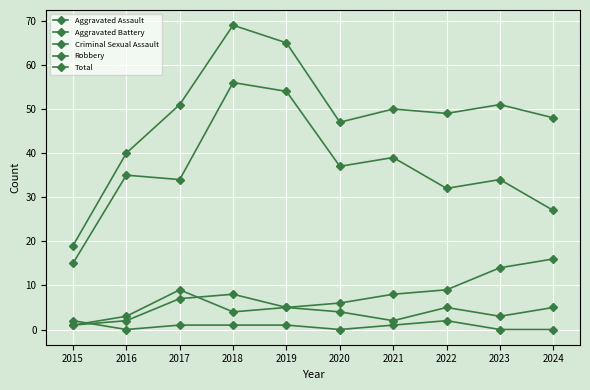

How many lines are shown in the chart?

5